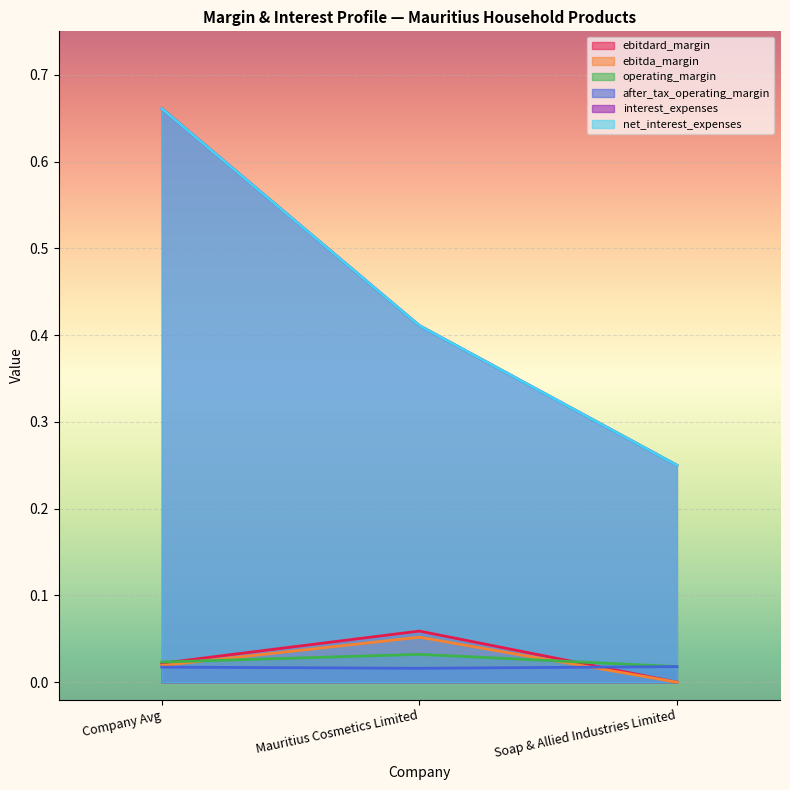

At which label does ebitdard_margin reach its minimum?

Soap & Allied Industries Limited